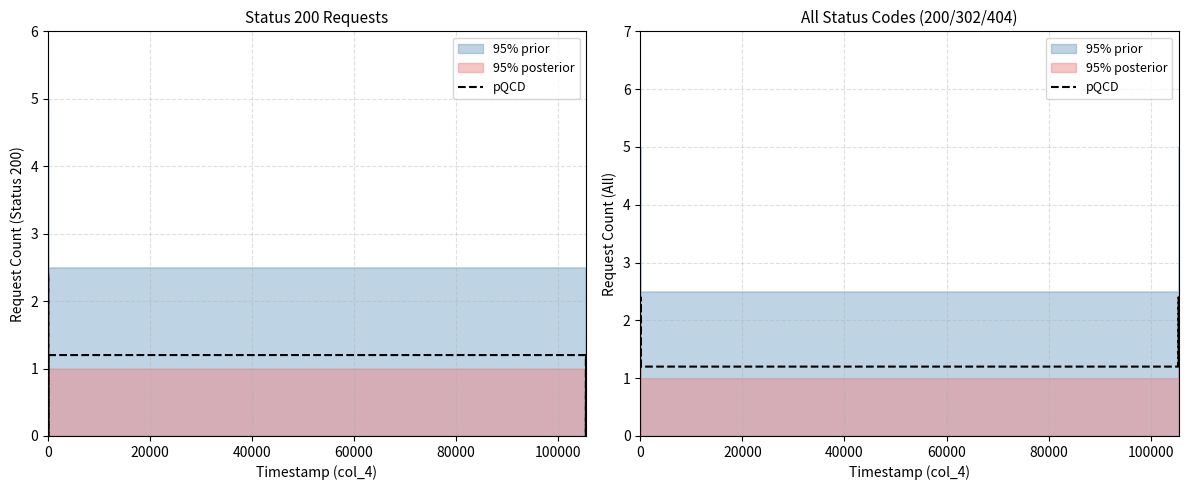

What is the label of the 15th point from the right?

20000